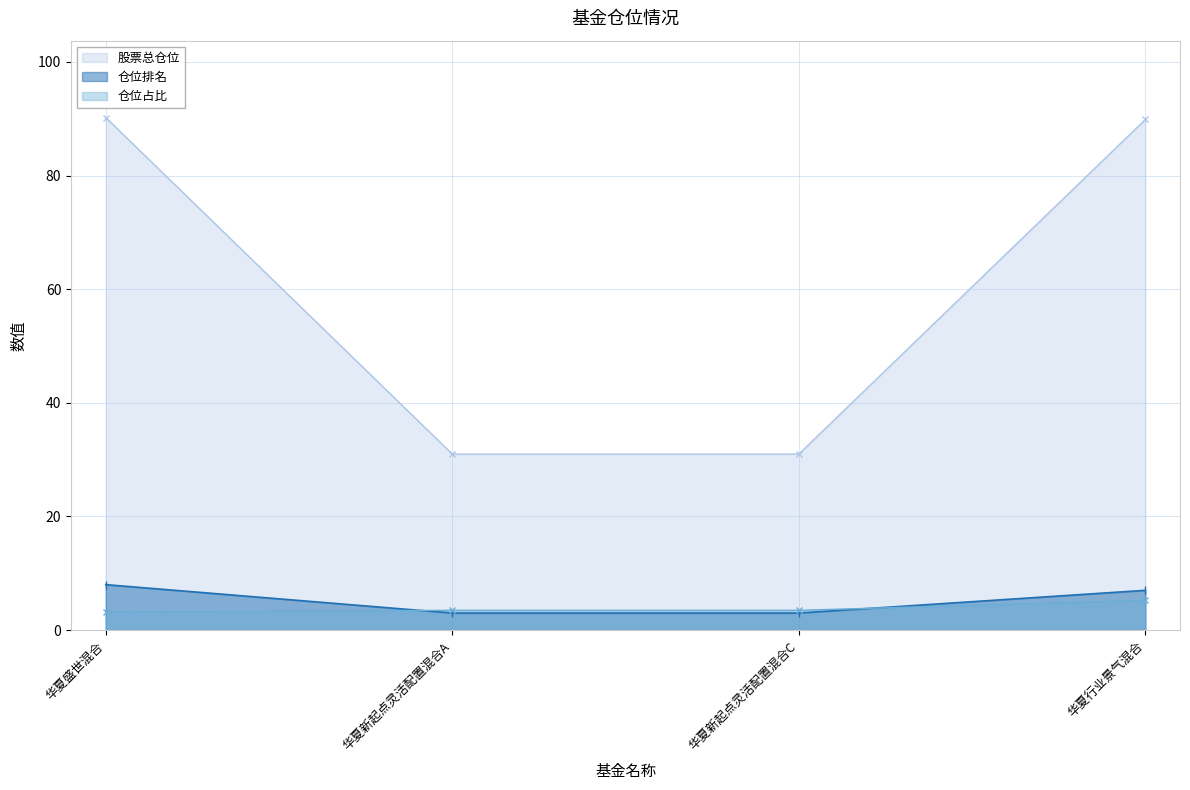

What position from the right is 华夏盛世混合?

4